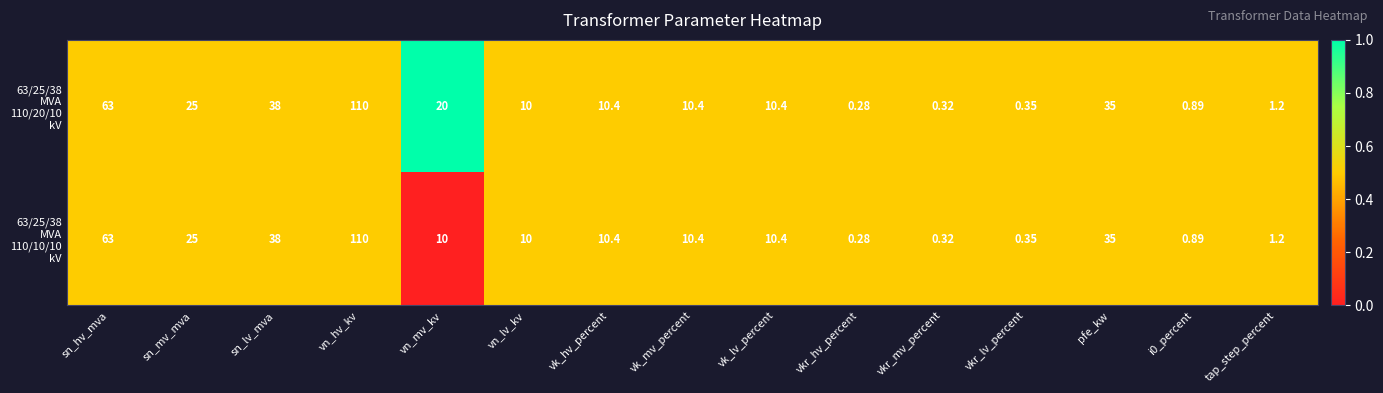

Which category has the highest value across all series?

vn_hv_kv